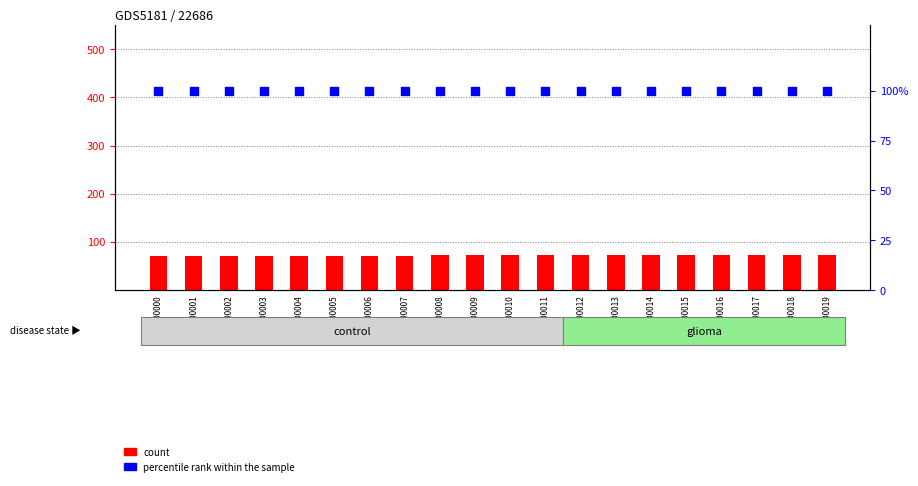

Which series contains the highest Y value?

percentile rank within the sample